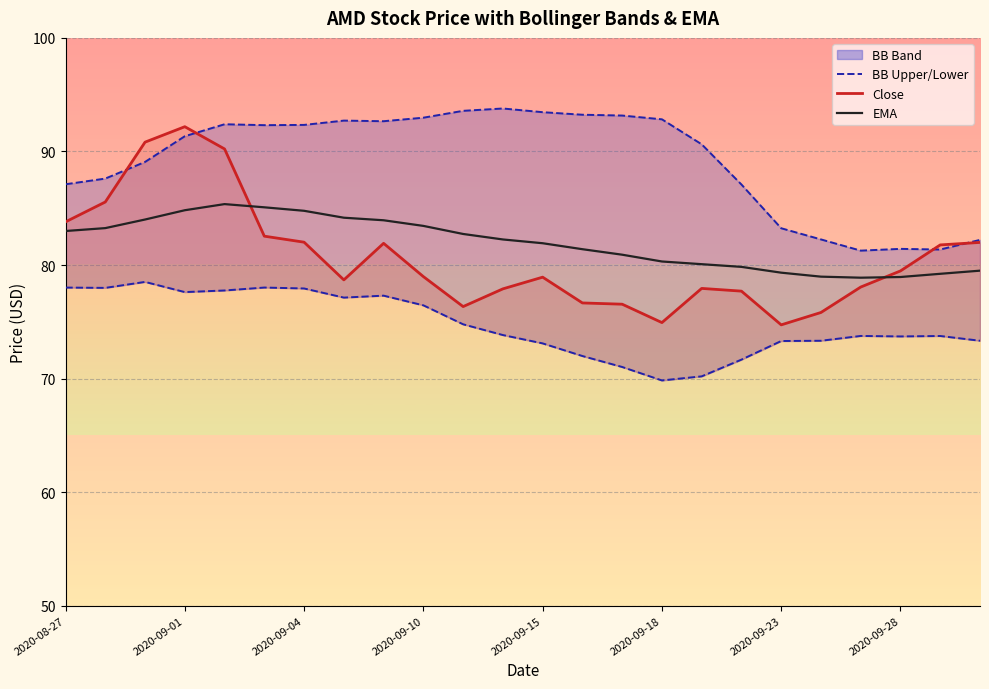

Is it true that EMA equals 132.7 at 2020-09-15?

False